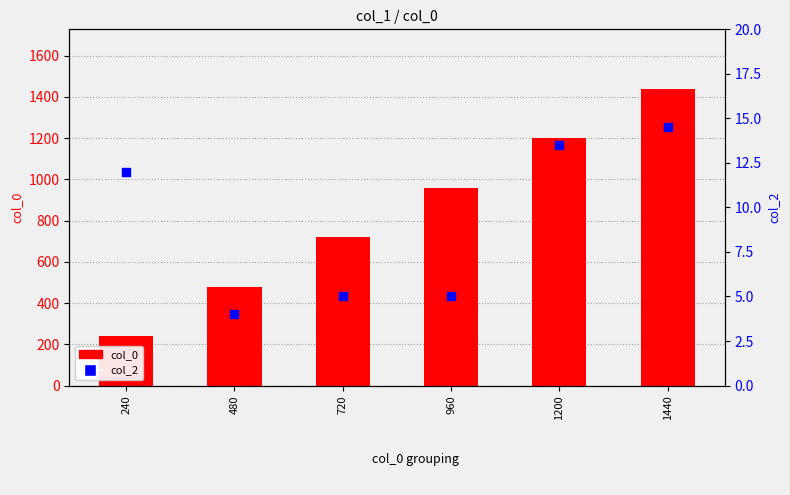

At which category is the sum across all series the highest?

1440